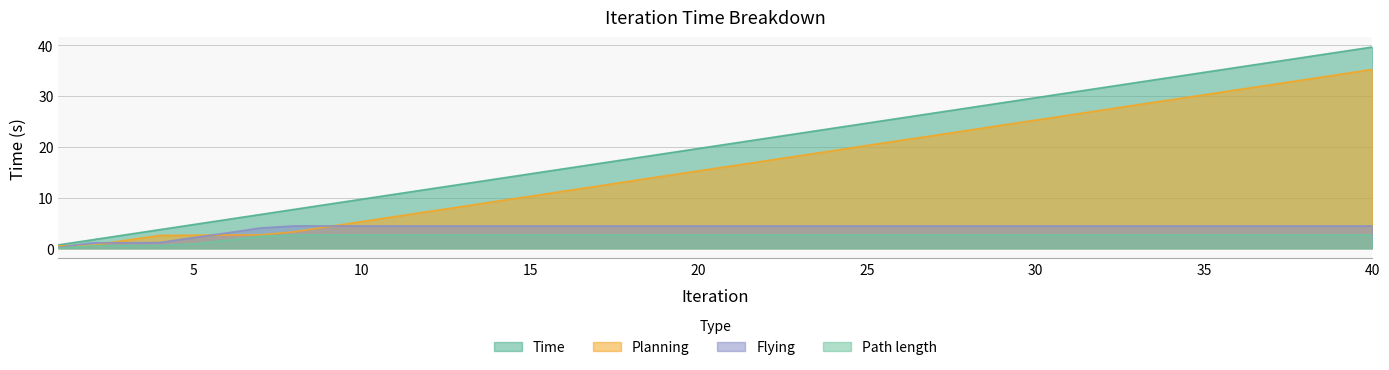

At which category does the chart reach its minimum across all series?

1